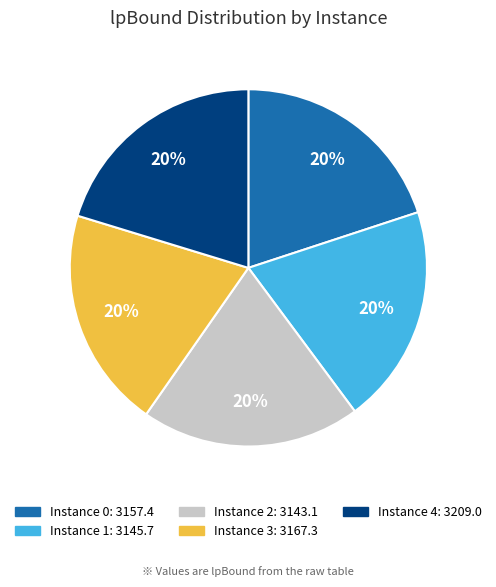

To the nearest percent, what is the average slice percentage?

20%